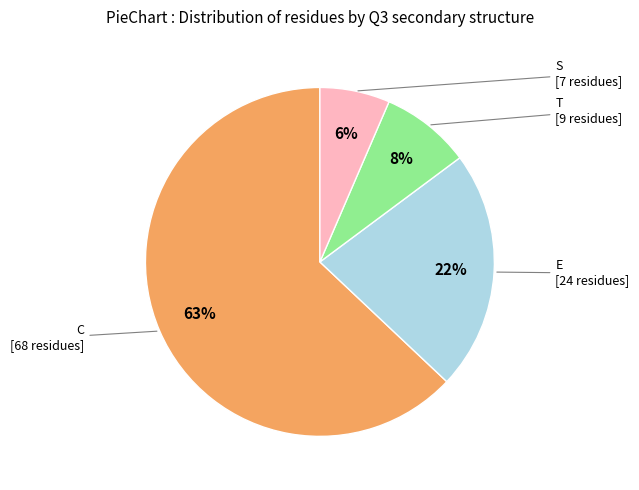

Does any single category account for the majority?

Yes